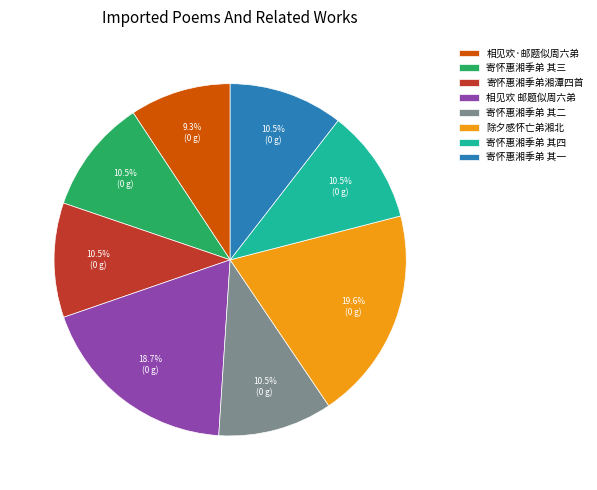

Count the number of slices in the pie.

8